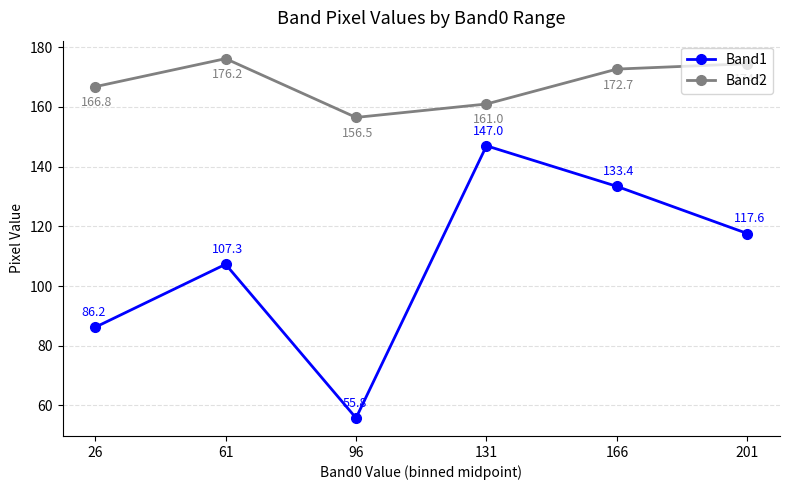

What is the total value across all series at 201?

292.1